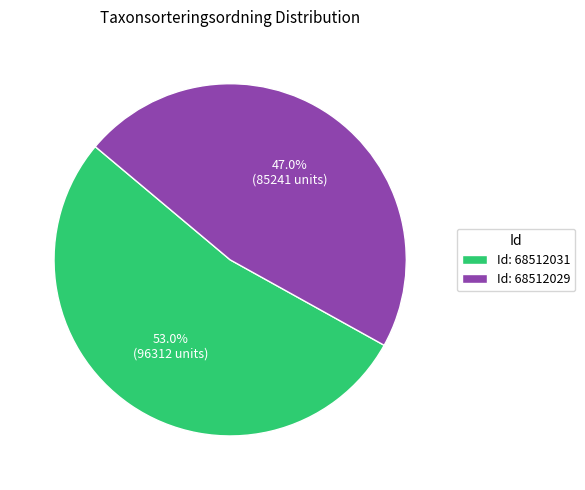

To the nearest percent, what is the difference between the largest and smallest slice percentages?

6%